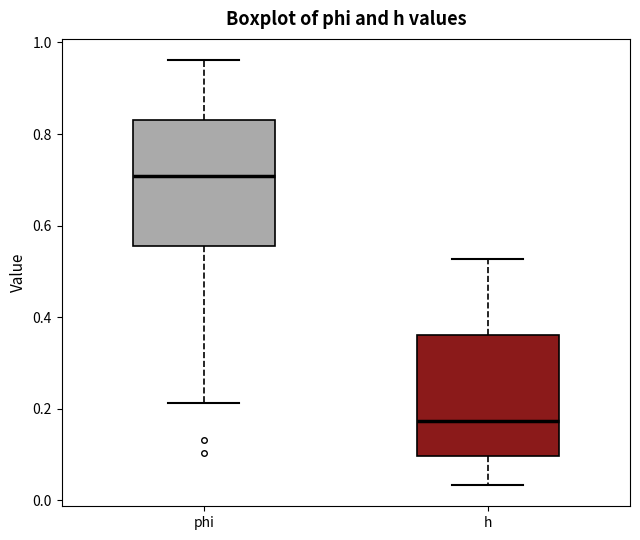

Which box has the lowest median line?

h